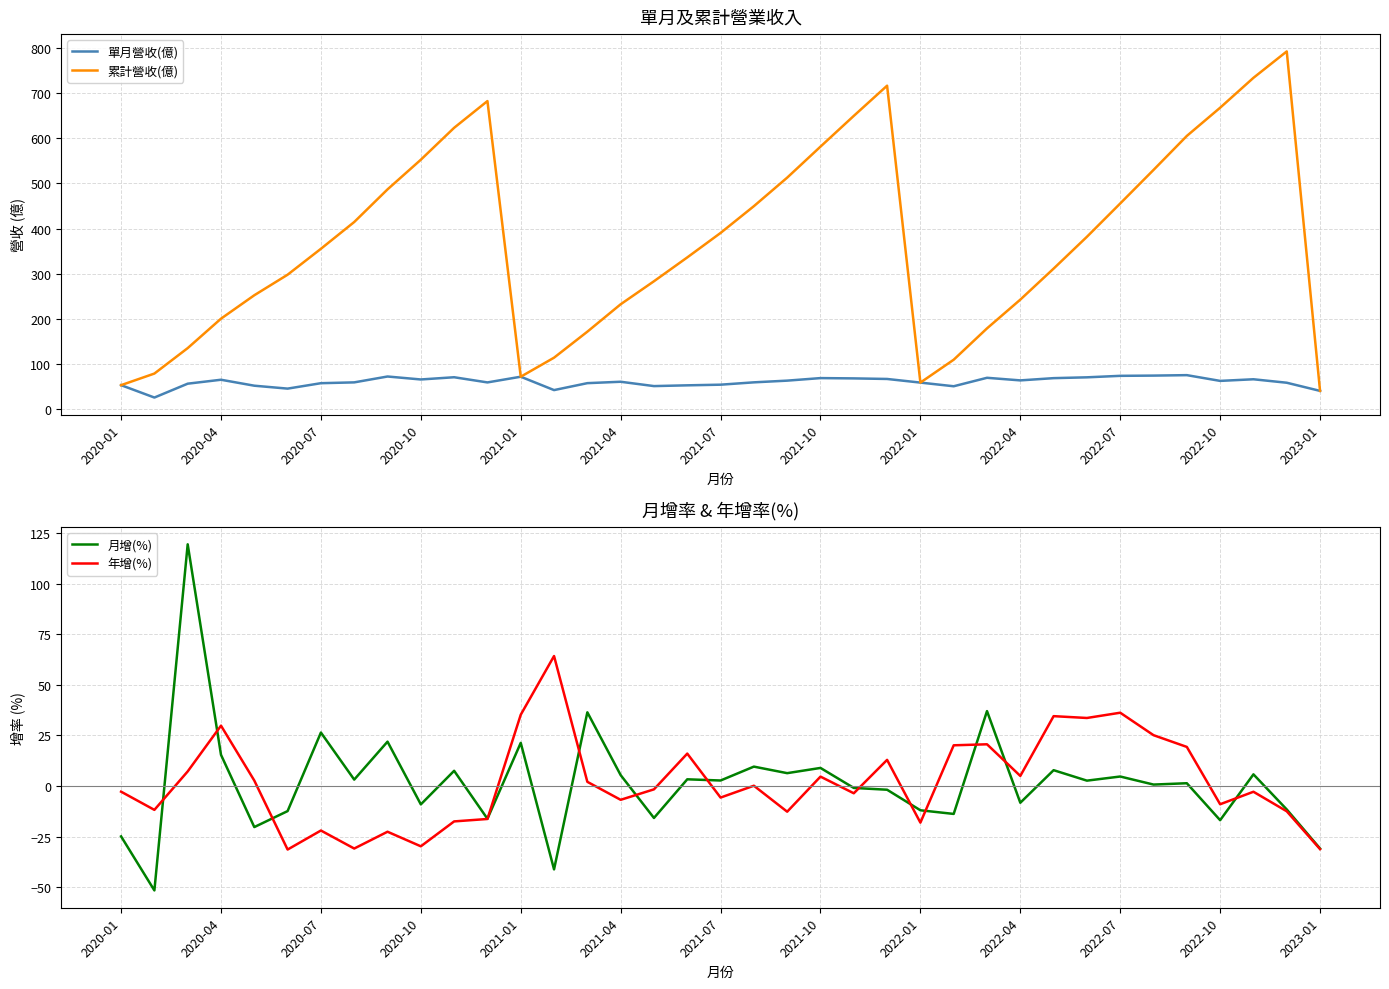

At which category is the sum across all series the highest?

35